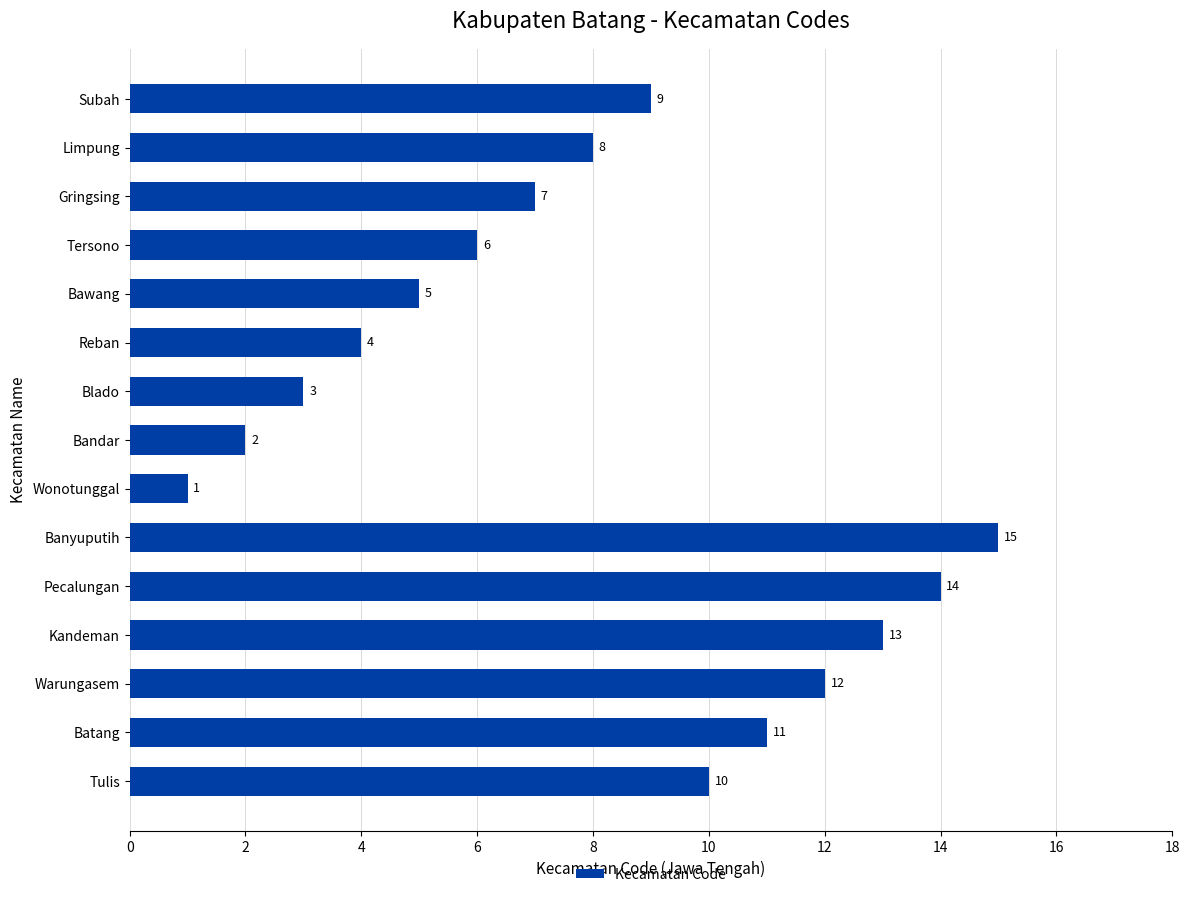

Count the number of data series in this chart.

1